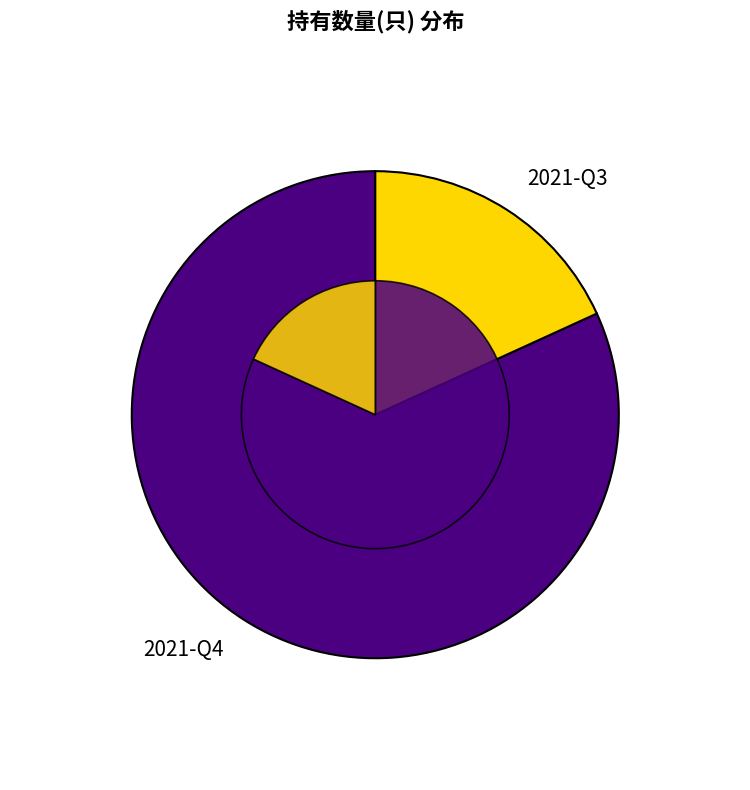

To the nearest percent, what is the difference between the 2021-Q3 and 2021-Q4 slice percentages?

64%